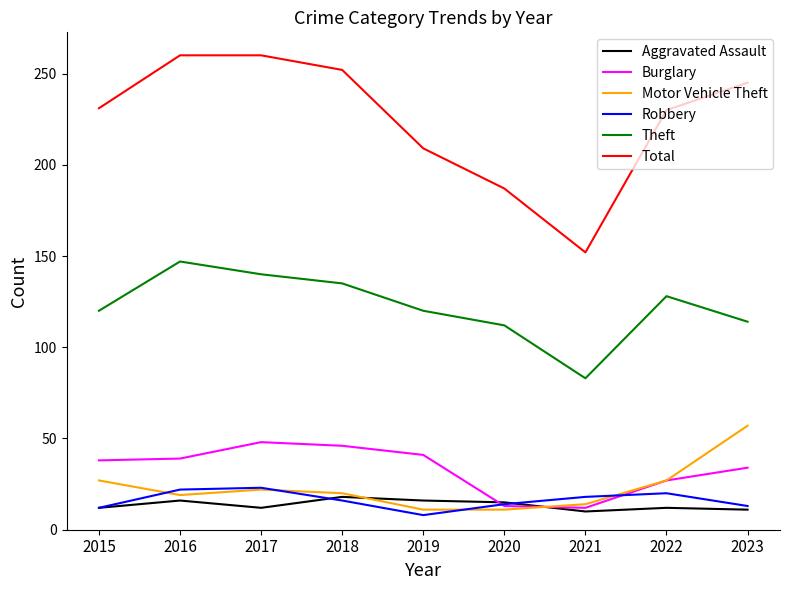

Which series has the largest total across all categories?

Total